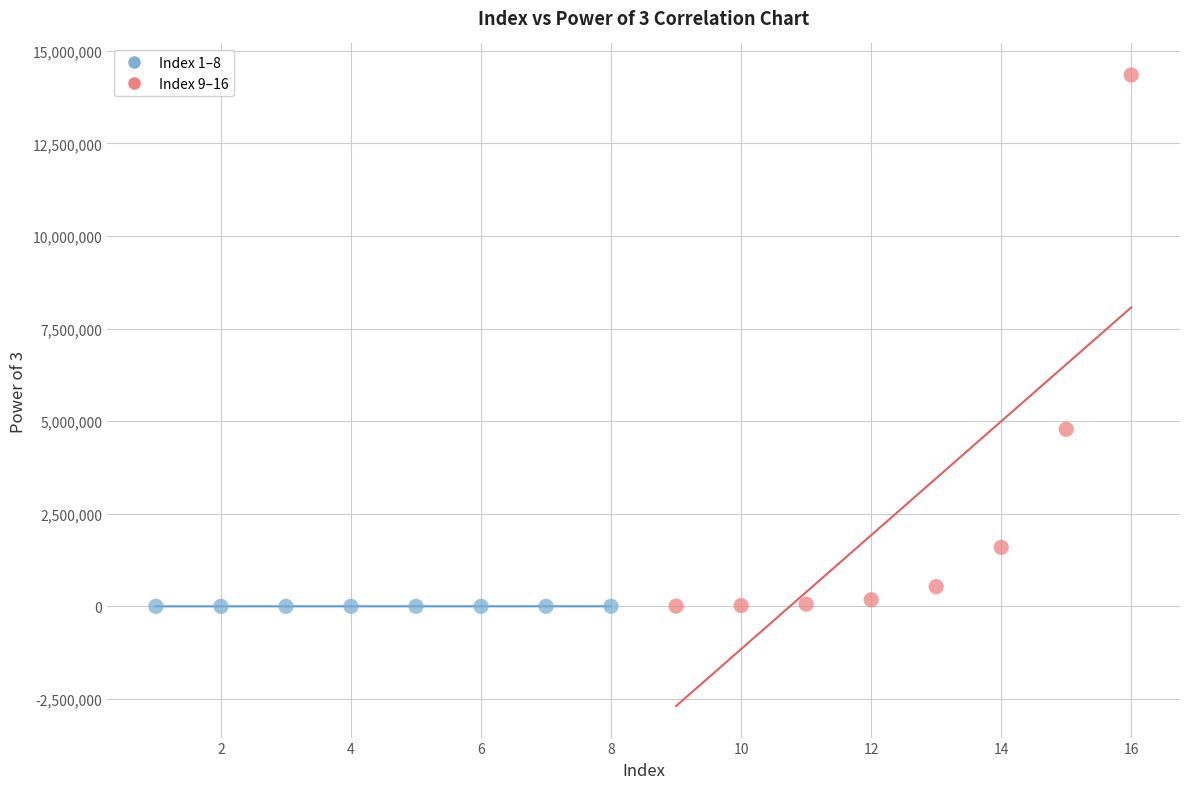

What are all the series names shown in the legend?

Index 1–8, Index 9–16